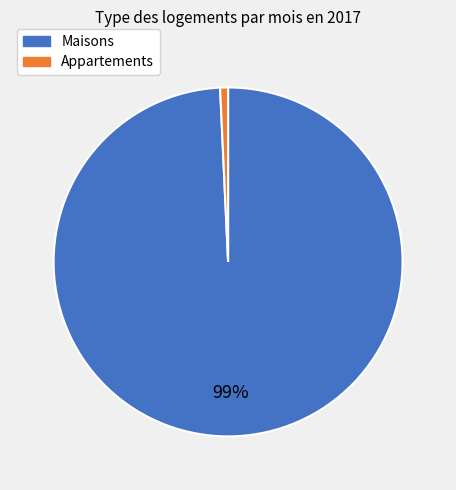

Does any single category account for the majority?

Yes